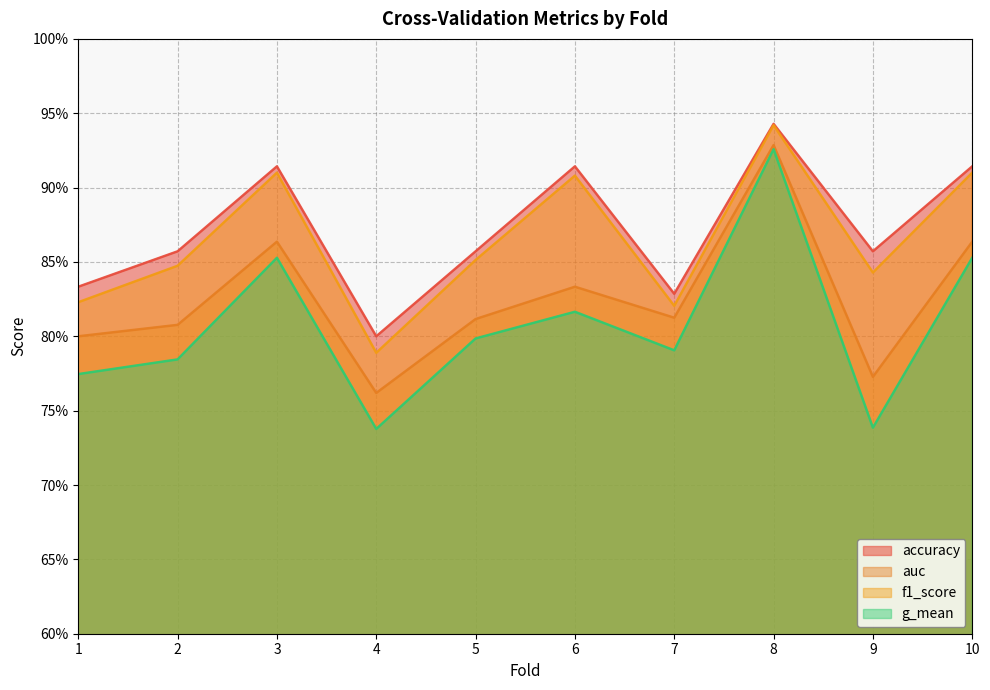

Is the value of accuracy at 2 greater than the value of auc at 1?

Yes